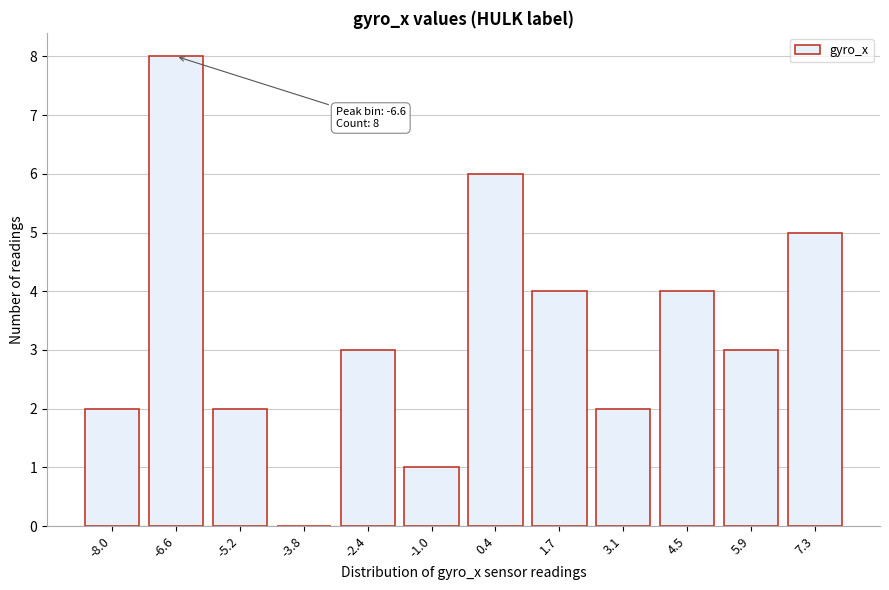

Reading left to right, what are all the values shown in this chart?

-8.0=2	-6.6=8	-5.2=2	-3.8=0	-2.4=3	-1.0=1	0.4=6	1.7=4	3.1=2	4.5=4	5.9=3	7.3=5